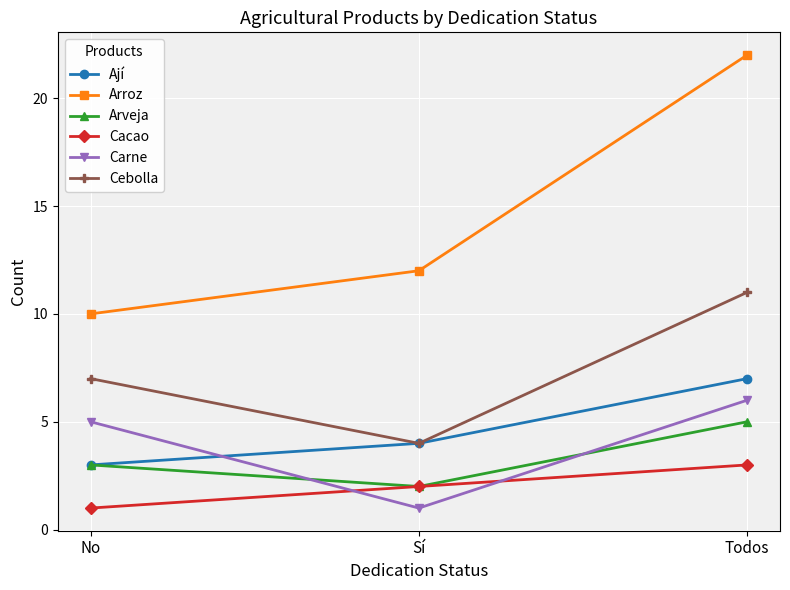

Rank the categories by Arroz value from lowest to highest.

No, Sí, Todos